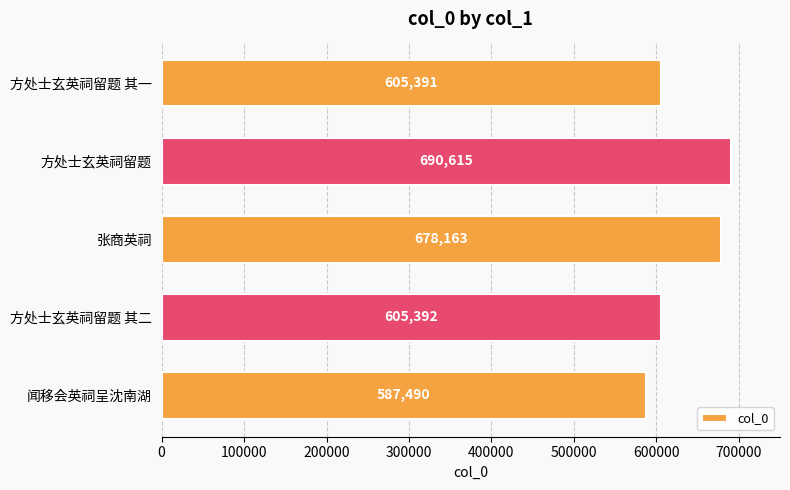

Read the value at 方处士玄英祠留题 其一.

605391